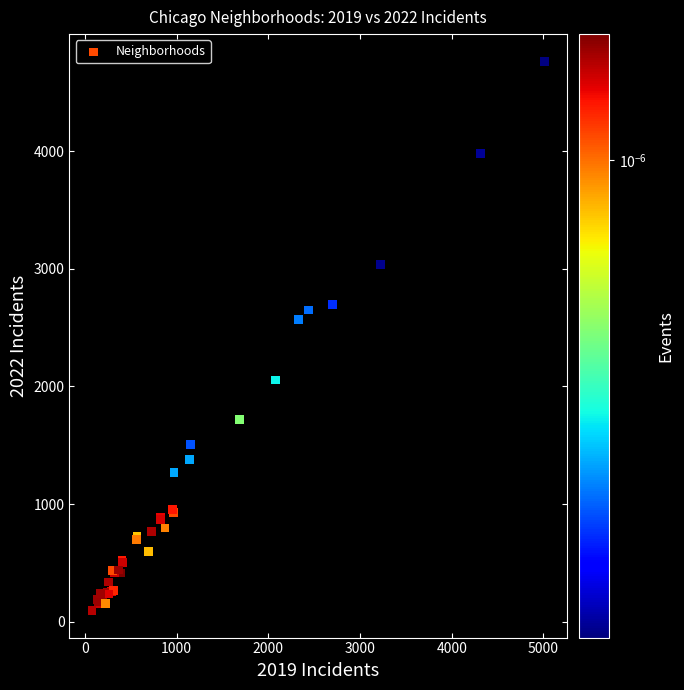

What Y value in the scatter plot is closest to 2430?

2566